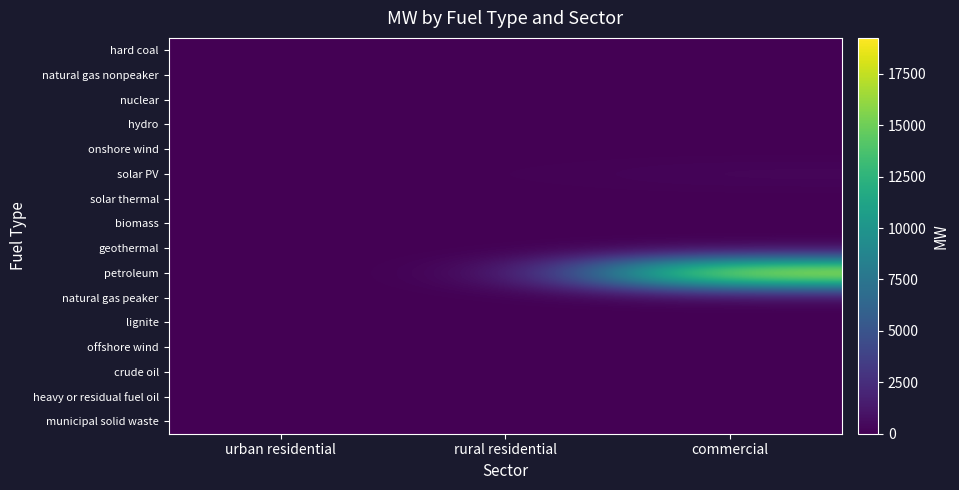

At which category is the sum across all series the highest?

commercial